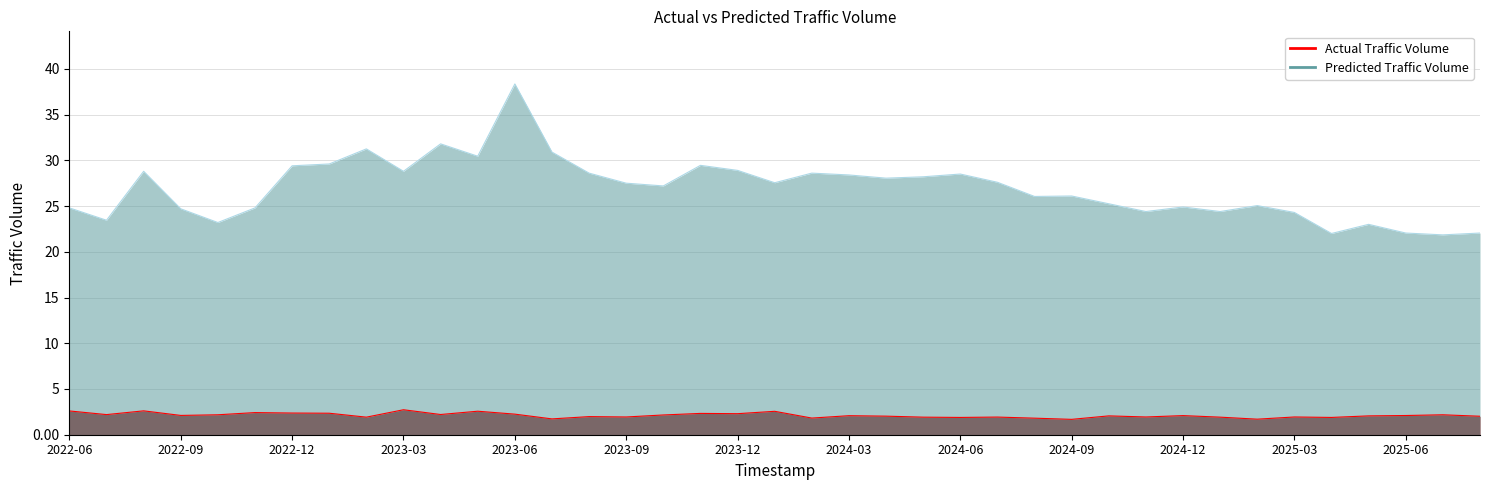

Which series has the largest total across all categories?

Predicted Traffic Volume